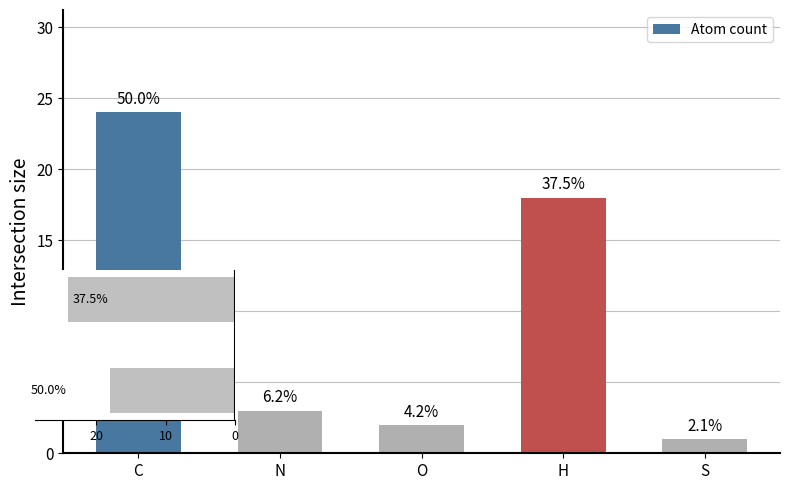

What is the label of the 4th bar from the left?

H